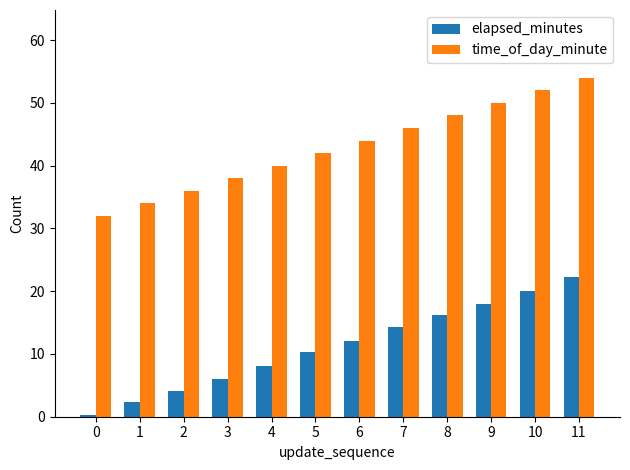

What are all the series names shown in the legend?

elapsed_minutes, time_of_day_minute